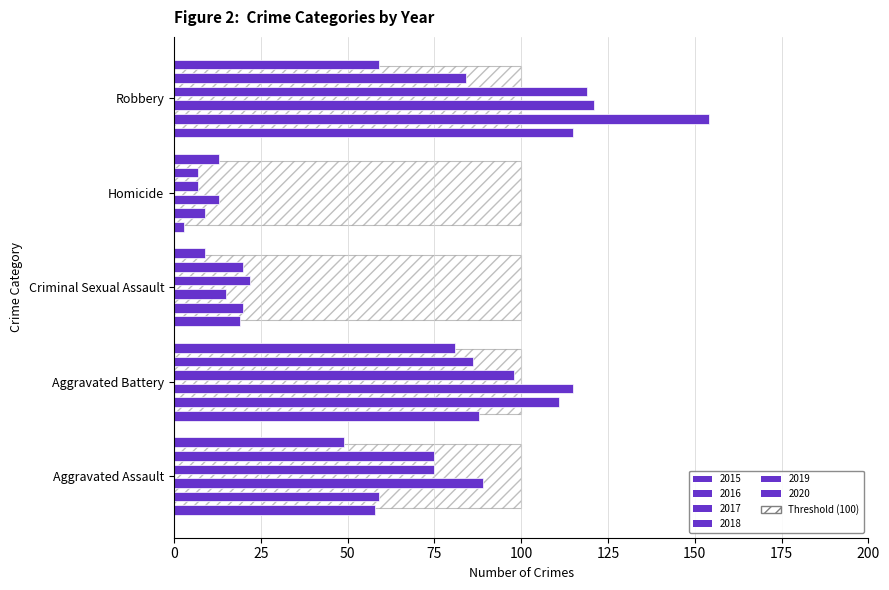

Which series has the largest total across all categories?

2016